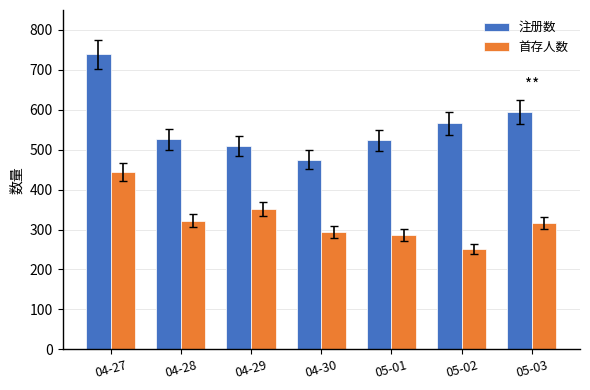

What is the sum of all 首存人数 values?

2265